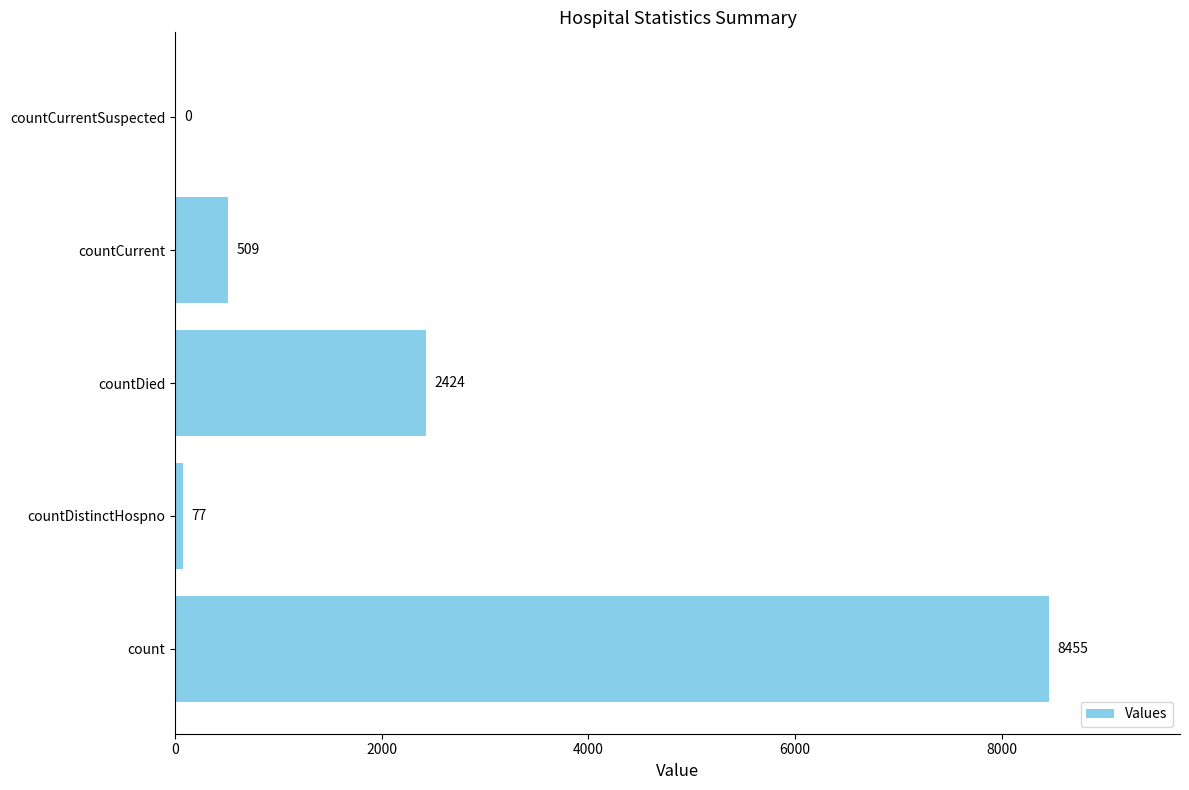

Is it true that the value at countCurrent is 509?

True